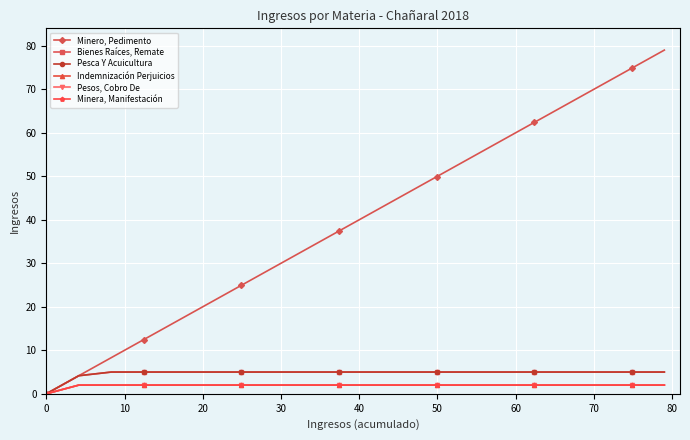

True or false: Minera, Manifestación and Minero, Pedimento cross at least once.

False